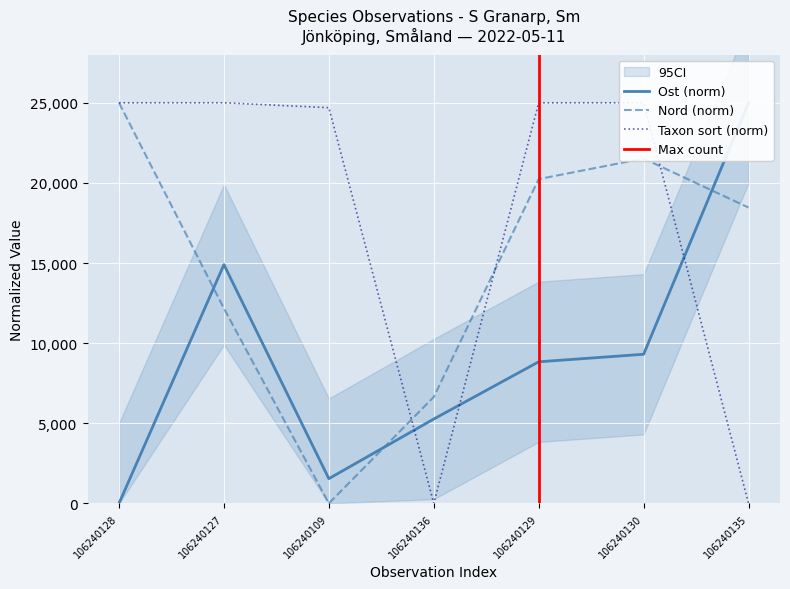

What is the average value of the Nord series?

14861.8